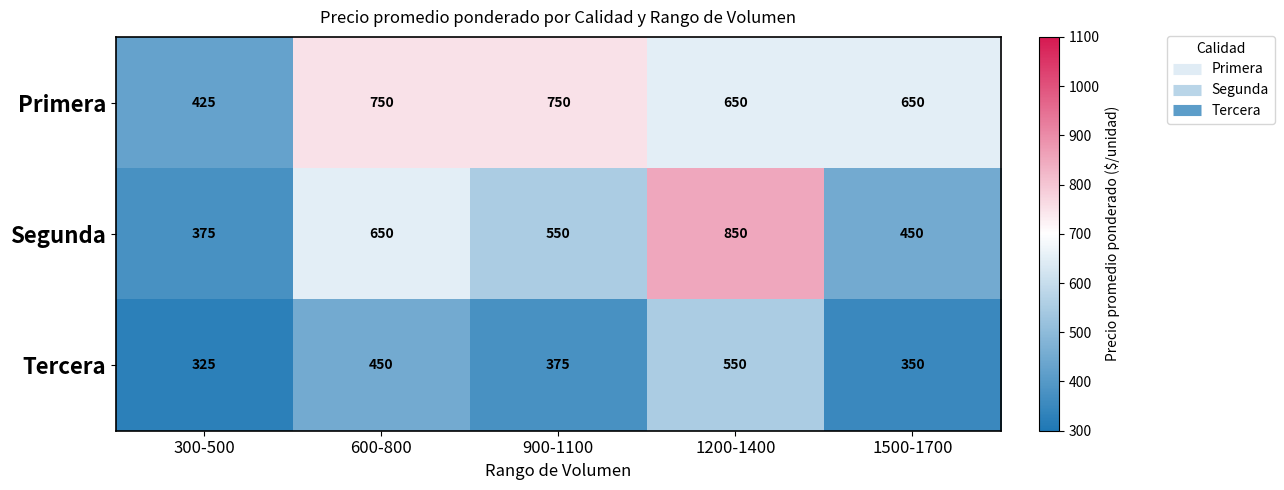

How many Primera values are between 650 and 750?

4